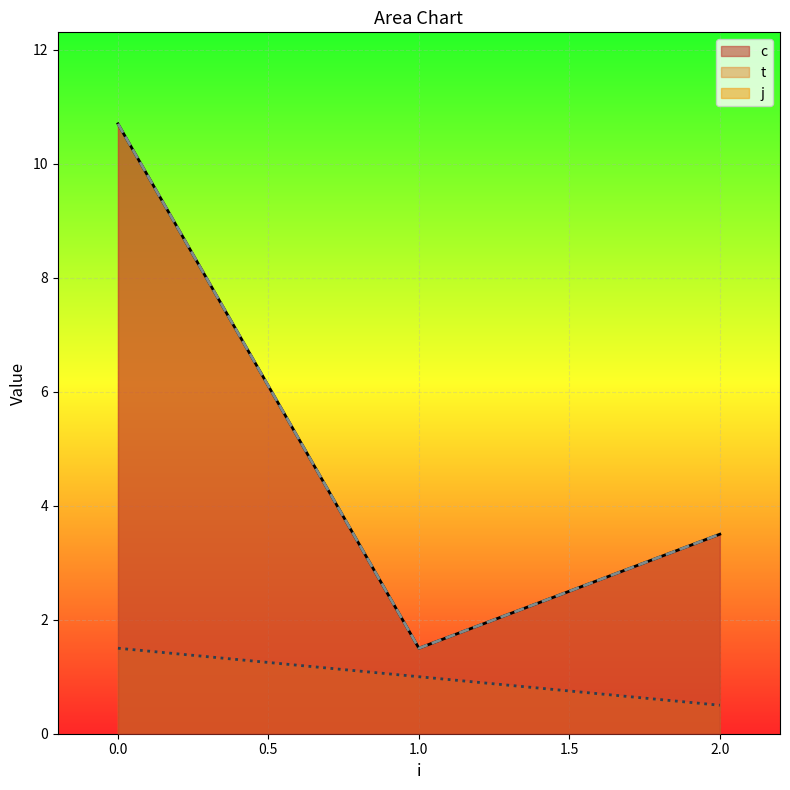

What are all the series names shown in the legend?

c, t, j